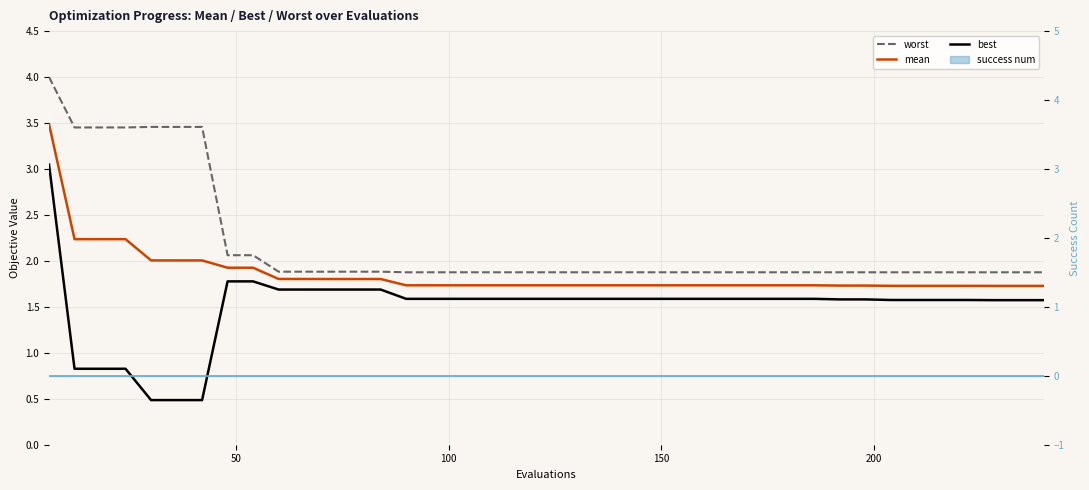

Reading right to left, extract all data points from this chart.

worst: 1.9	1.9	1.9	1.9	1.9	1.9	1.9	1.9	1.9	1.9	1.9	1.9	1.9	1.9	1.9	1.9	1.9	1.9	1.9	1.9	1.9	1.9	1.9	1.9	1.9	1.9	1.9	1.9	1.9	1.9	1.9	2.1	2.1	3.5	3.5	3.5	3.5	3.5	3.5	4.0
mean: 1.7	1.7	1.7	1.7	1.7	1.7	1.7	1.7	1.7	1.7	1.7	1.7	1.7	1.7	1.7	1.7	1.7	1.7	1.7	1.7	1.7	1.7	1.7	1.7	1.7	1.7	1.8	1.8	1.8	1.8	1.8	1.9	1.9	2.0	2.0	2.0	2.2	2.2	2.2	3.5
best: 1.6	1.6	1.6	1.6	1.6	1.6	1.6	1.6	1.6	1.6	1.6	1.6	1.6	1.6	1.6	1.6	1.6	1.6	1.6	1.6	1.6	1.6	1.6	1.6	1.6	1.6	1.7	1.7	1.7	1.7	1.7	1.8	1.8	0.5	0.5	0.5	0.8	0.8	0.8	3.0